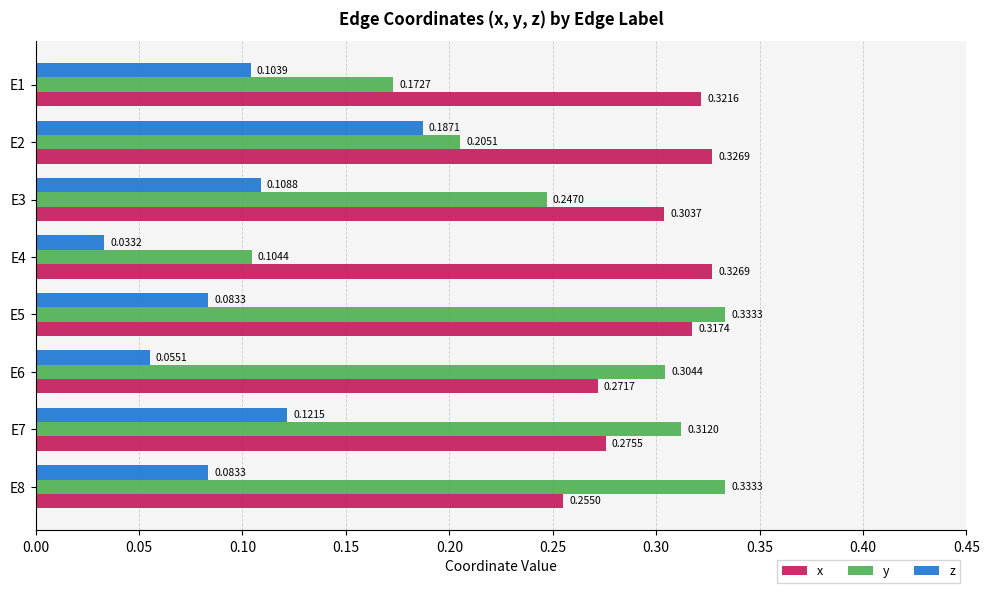

Which series has the widest spread of values?

y